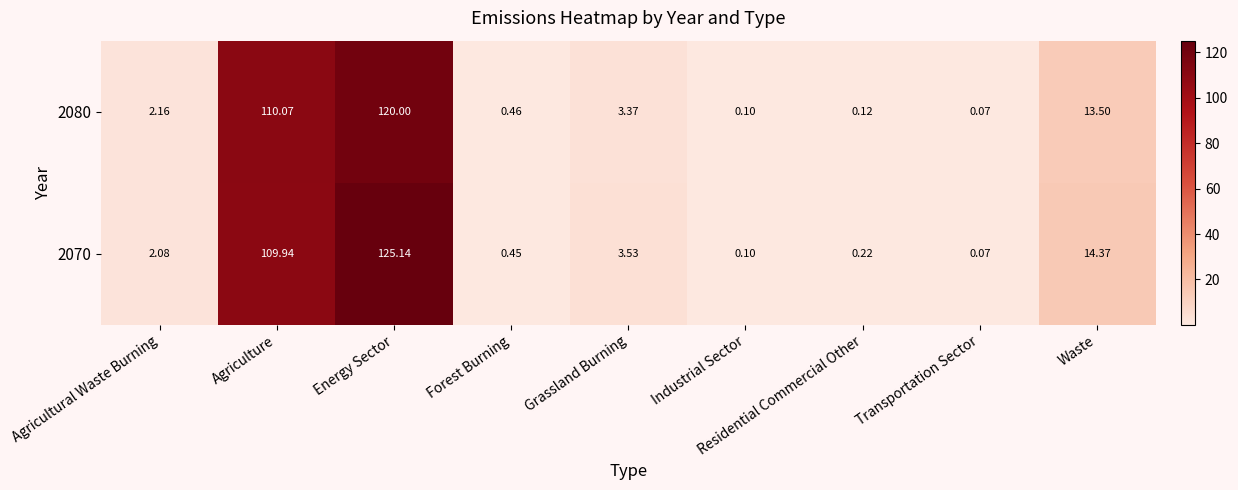

Which label corresponds to the smallest value in the chart?

Transportation Sector